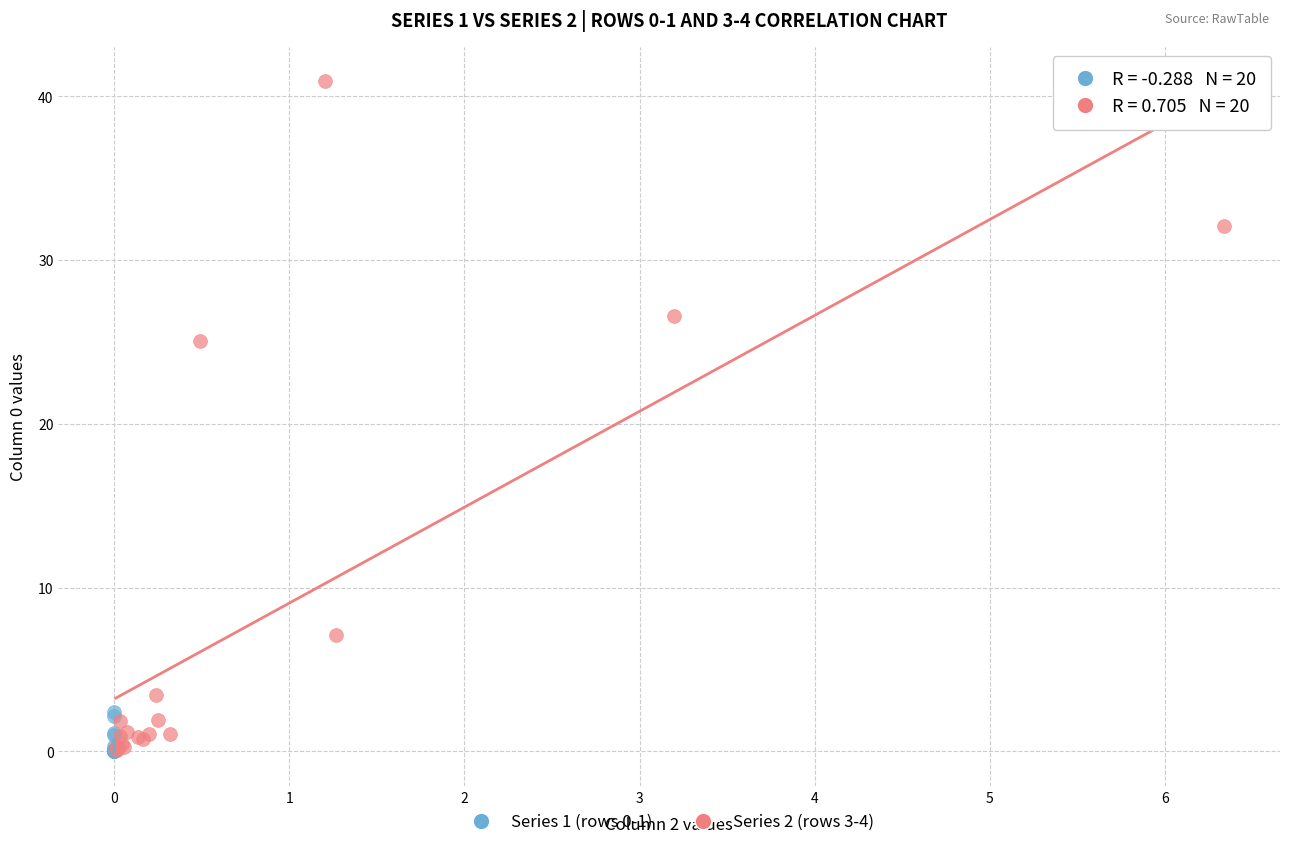

Which series has the largest Y range (max minus min)?

Series 2 (rows 3-4)